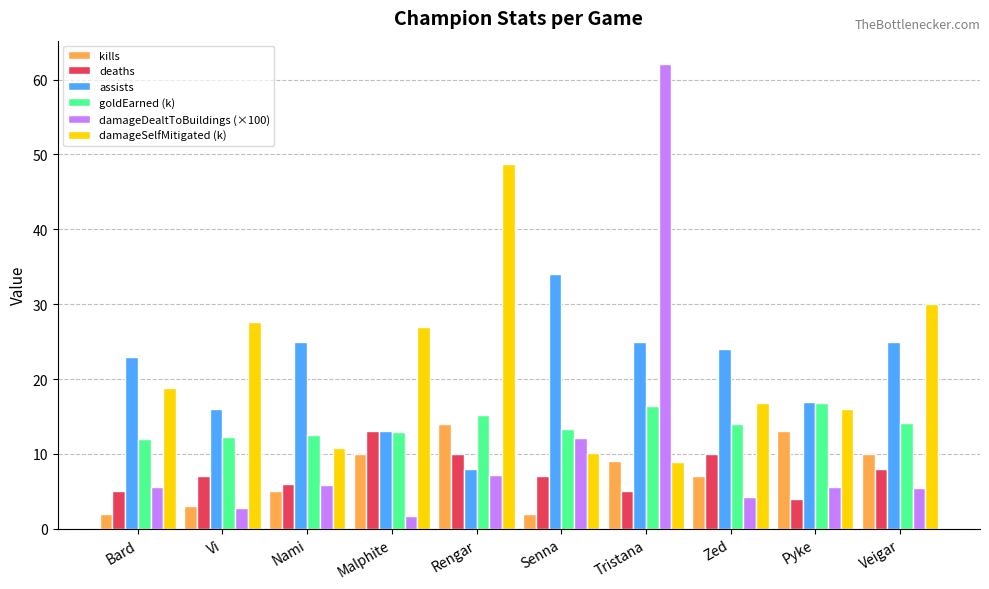

The value of kills at Senna is 2.0. True or false?

True